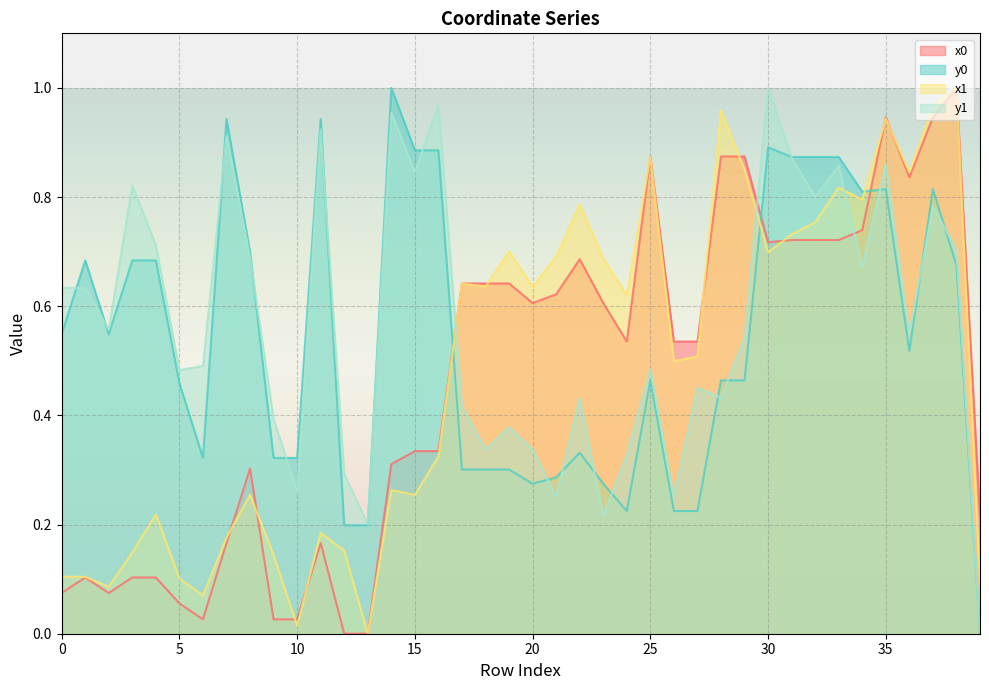

Which series has the largest total across all categories?

y1